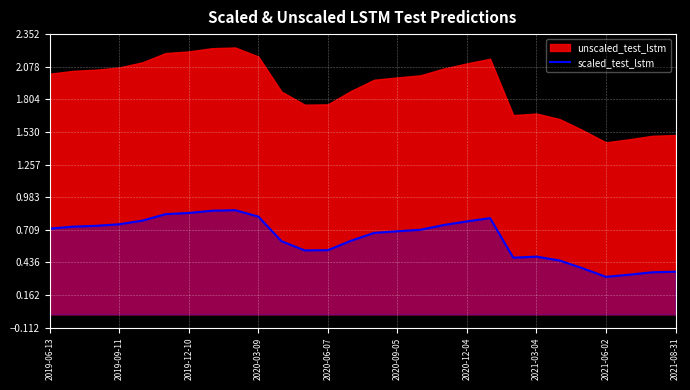

True or false: there are more than 0 points higher than both neighbors.

True